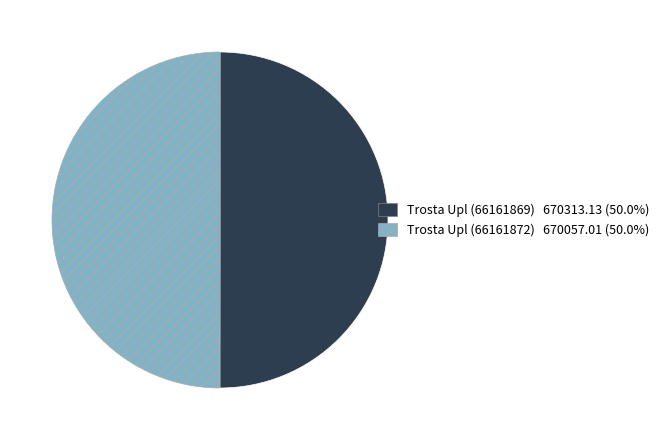

Combined, do Trosta Upl (66161869) and Trosta Upl (66161872) account for over 50%?

Yes